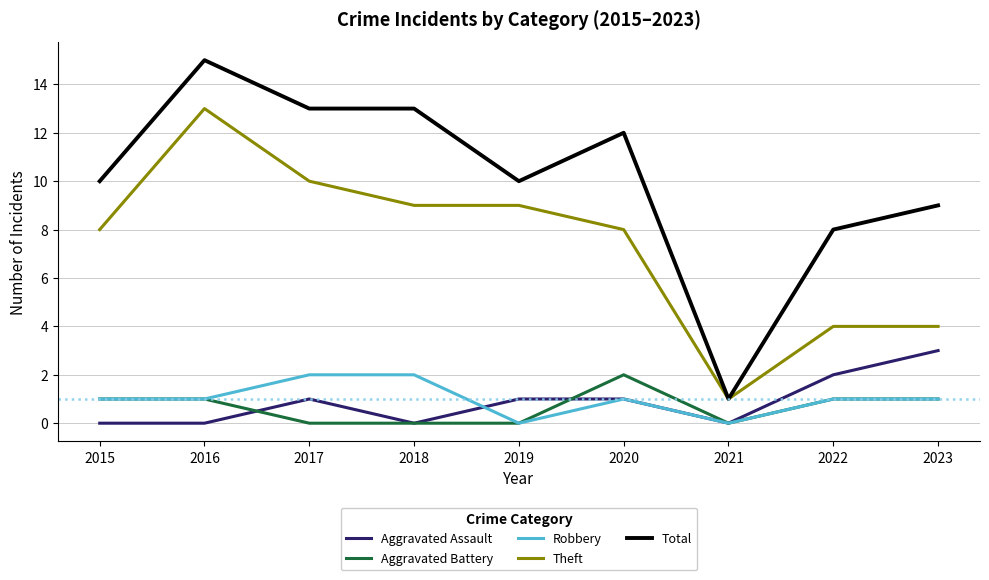

Which category has the highest value in the Aggravated Battery series?

2020